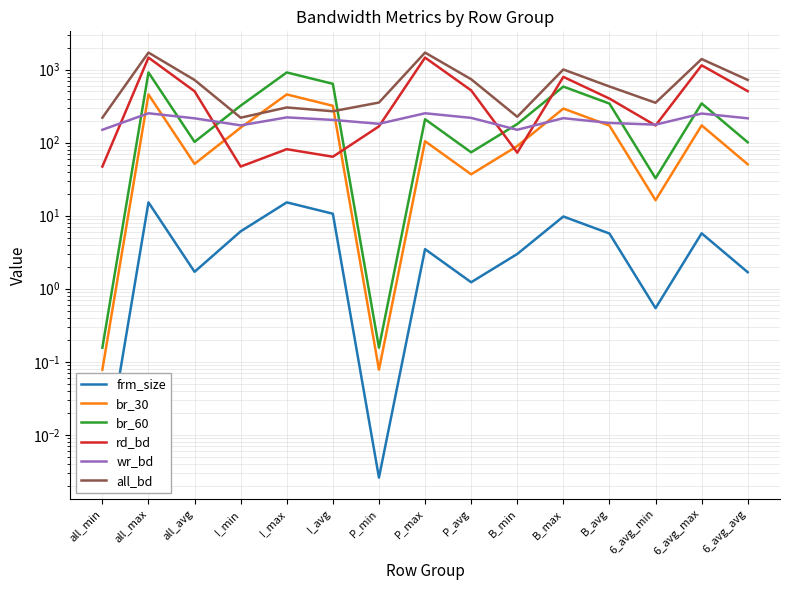

Reading left to right, what are all the values shown in this chart?

frm_size: all_min=0.0	all_max=15.2	all_avg=1.7	I_min=6.1	I_max=15.2	I_avg=10.6	P_min=0.0	P_max=3.5	P_avg=1.2	B_min=3.0	B_max=9.7	B_avg=5.7	6_avg_min=0.5	6_avg_max=5.7	6_avg_avg=1.7
br_30: all_min=0.1	all_max=455.8	all_avg=51.1	I_min=160.0	I_max=455.8	I_avg=318.6	P_min=0.1	P_max=104.4	P_avg=36.8	B_min=89.6	B_max=291.9	B_avg=170.8	6_avg_min=16.3	6_avg_max=171.8	6_avg_avg=50.5
br_60: all_min=0.2	all_max=911.5	all_avg=102.2	I_min=320.0	I_max=911.5	I_avg=637.2	P_min=0.2	P_max=208.7	P_avg=73.6	B_min=179.1	B_max=583.7	B_avg=341.5	6_avg_min=32.5	6_avg_max=343.6	6_avg_avg=100.9
rd_bd: all_min=46.9	all_max=1455.7	all_avg=503.9	I_min=46.9	I_max=81.2	I_avg=64.0	P_min=166.7	P_max=1455.7	P_avg=518.0	B_min=72.8	B_max=792.7	B_avg=399.9	6_avg_min=171.3	6_avg_max=1141.3	6_avg_avg=505.4
wr_bd: all_min=149.6	all_max=251.8	all_avg=214.8	I_min=172.0	I_max=221.1	I_avg=204.3	P_min=180.6	P_max=251.8	P_avg=217.8	B_min=149.6	B_max=215.8	B_avg=185.7	6_avg_min=175.9	6_avg_max=249.6	6_avg_avg=214.8
all_bd: all_min=219.0	all_max=1704.3	all_avg=718.6	I_min=219.0	I_max=302.3	I_avg=268.2	P_min=353.0	P_max=1704.3	P_avg=735.8	B_min=225.5	B_max=1000.2	B_avg=585.6	6_avg_min=350.6	6_avg_max=1389.3	6_avg_avg=720.2